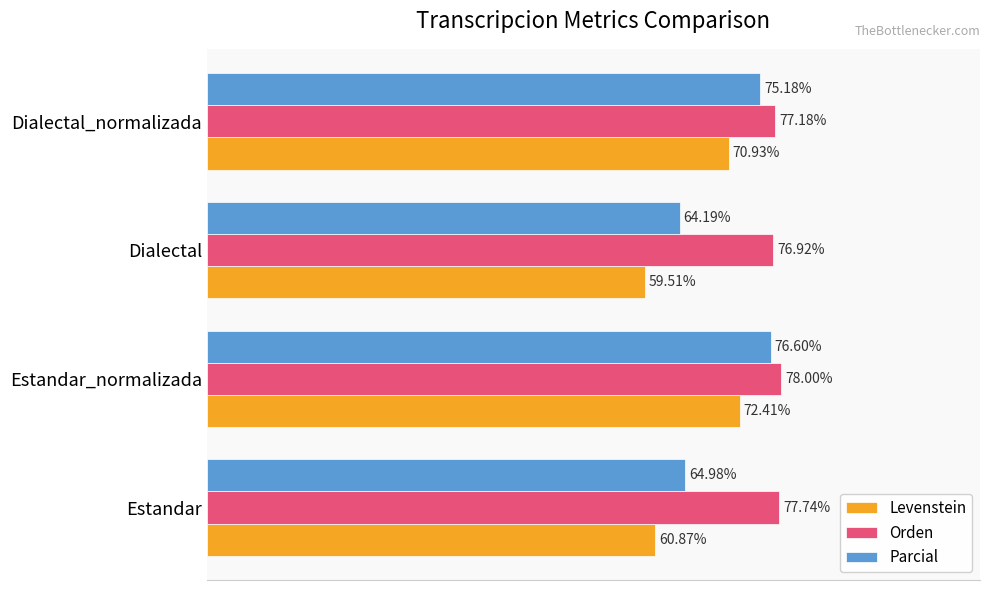

Which category has the lowest value in the Orden series?

Dialectal